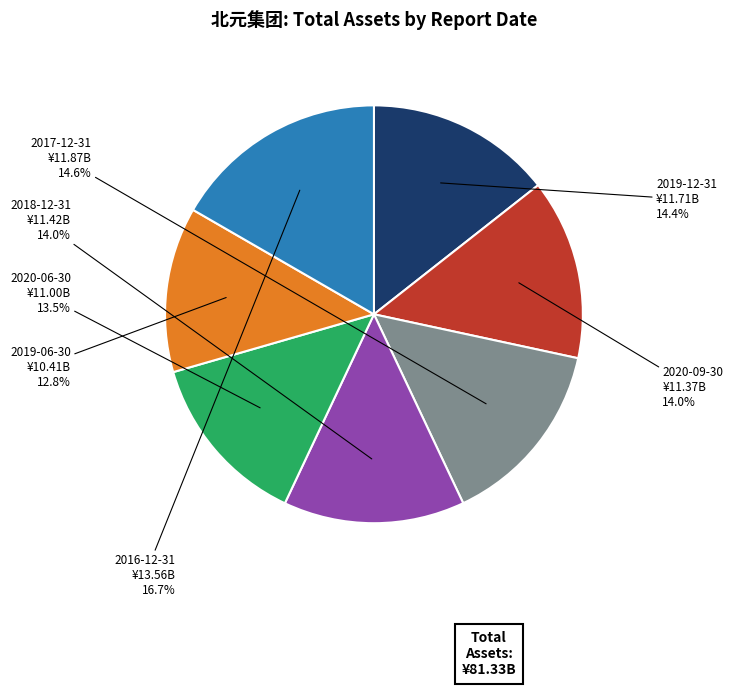

To the nearest percent, what percentage of the pie is 2019-06-30?

13%